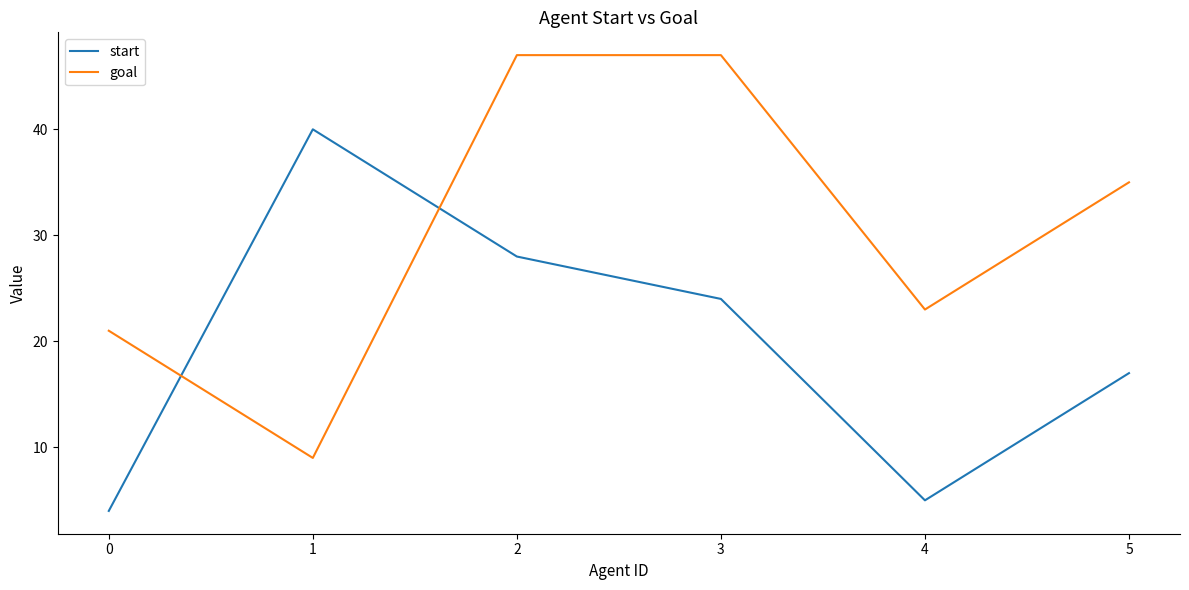

Rank the series by their maximum value, from lowest to highest.

start, goal